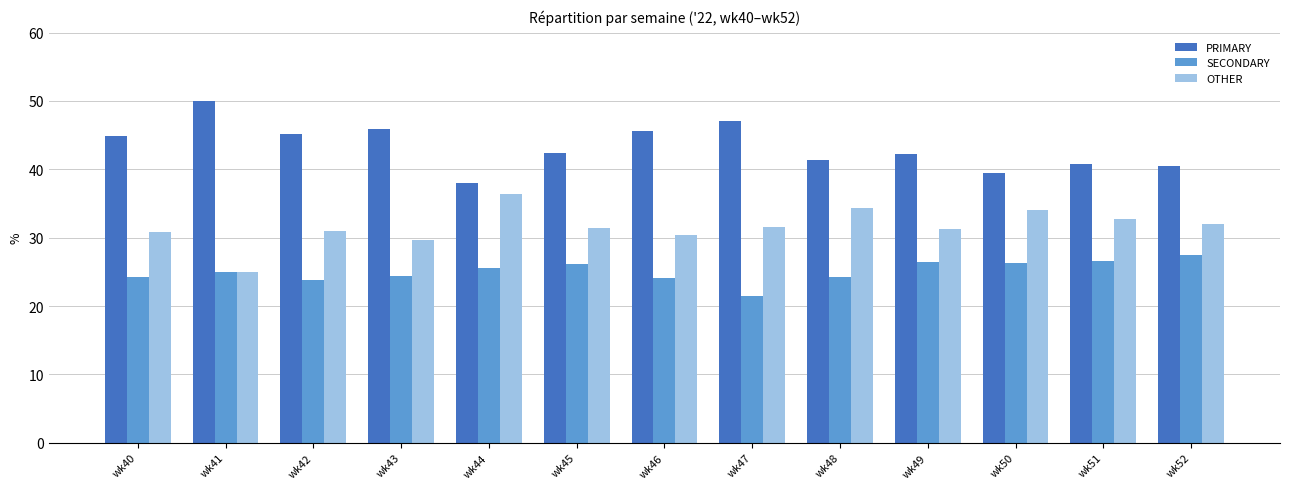

Read the SECONDARY value at wk49.

26.4